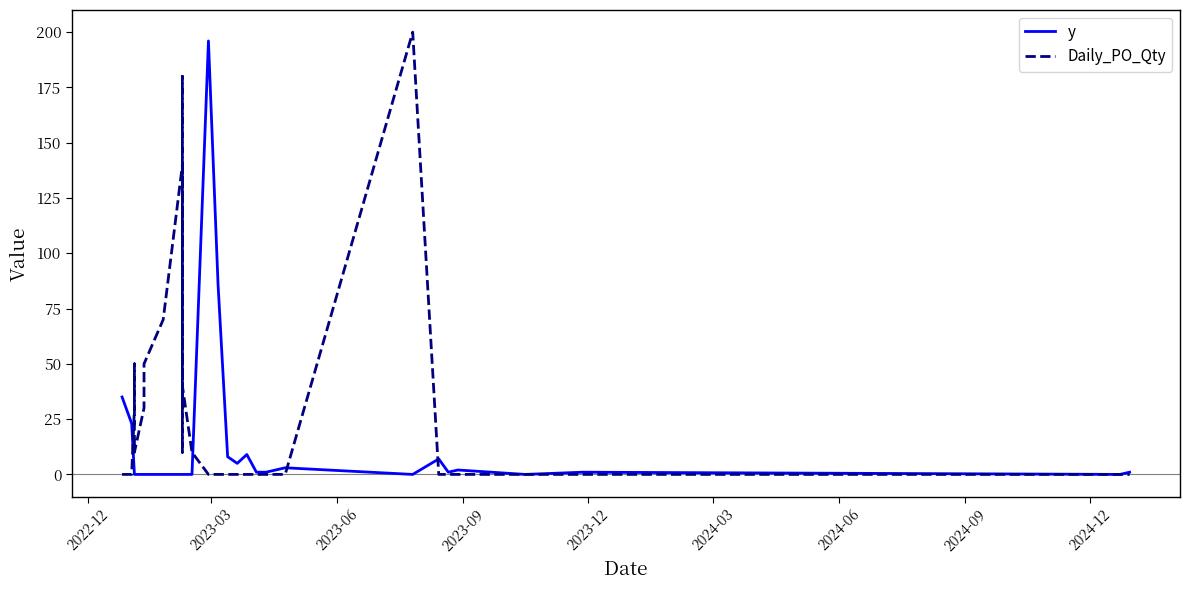

Which series ends up on top after the final intersection of Daily_PO_Qty and y?

y